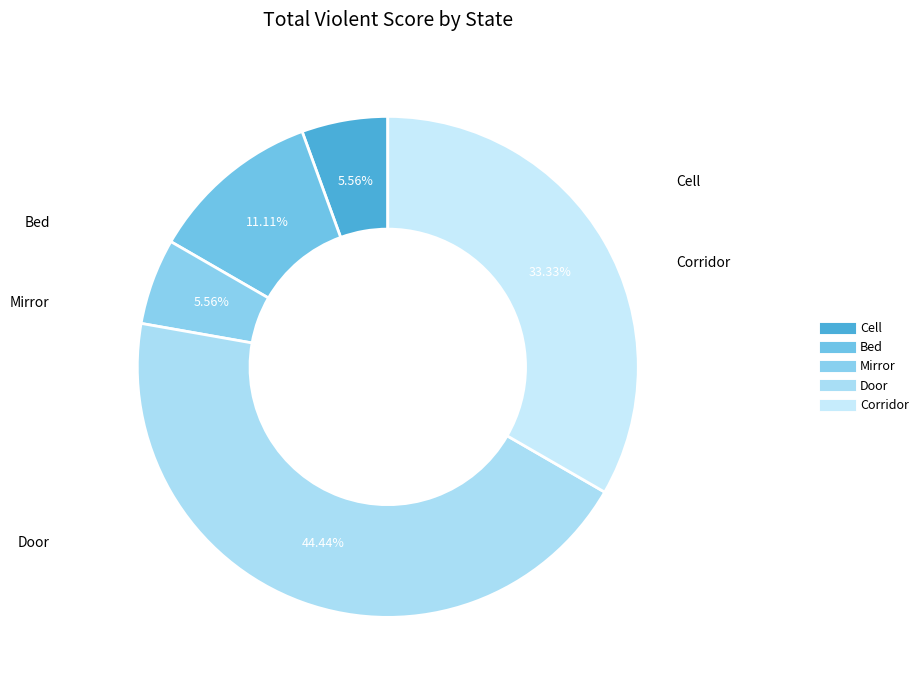

Is there any slice that represents more than half of the pie?

No